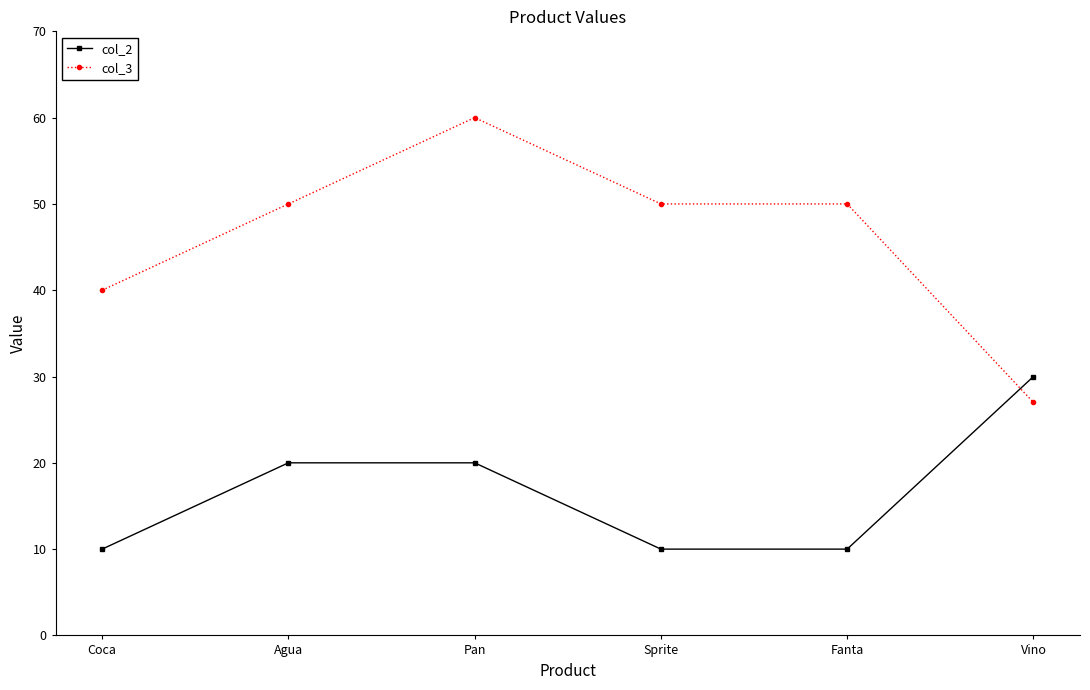

Count the col_3 values in the range 40 to 50.

4